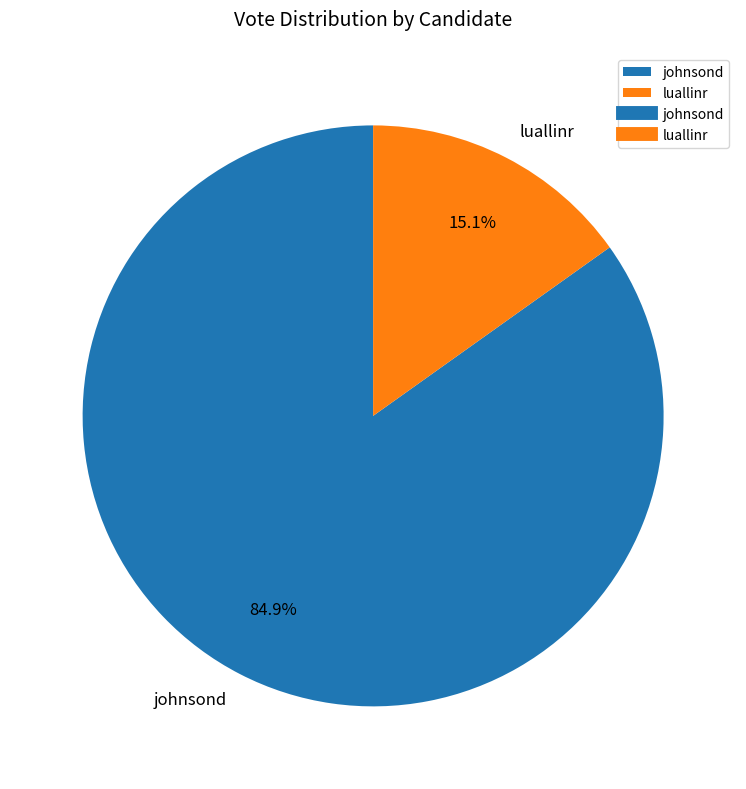

Which has a higher value, johnsond or luallinr?

johnsond